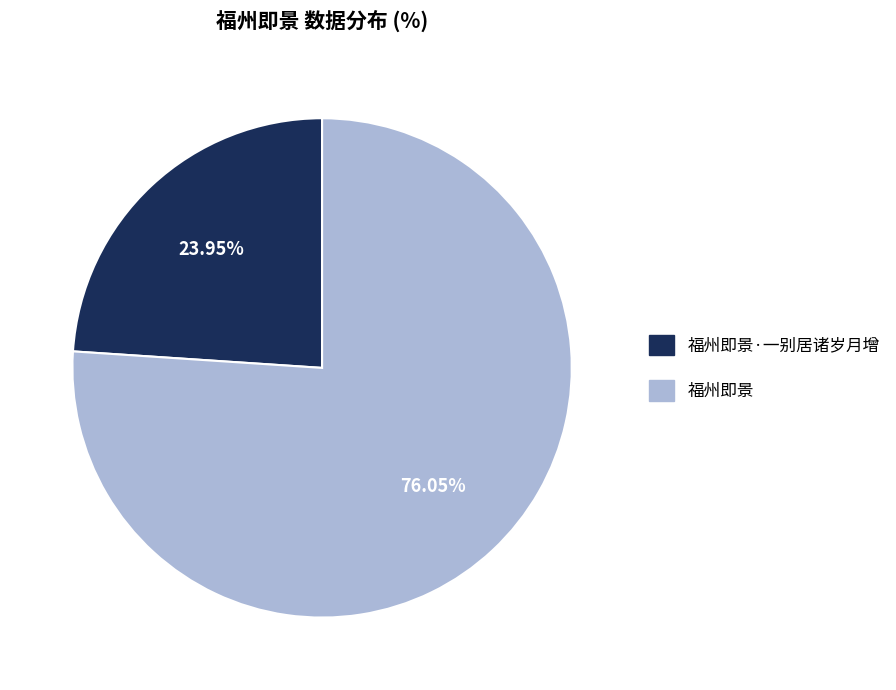

To the nearest percent, what portion does 福州即景 represent?

76%